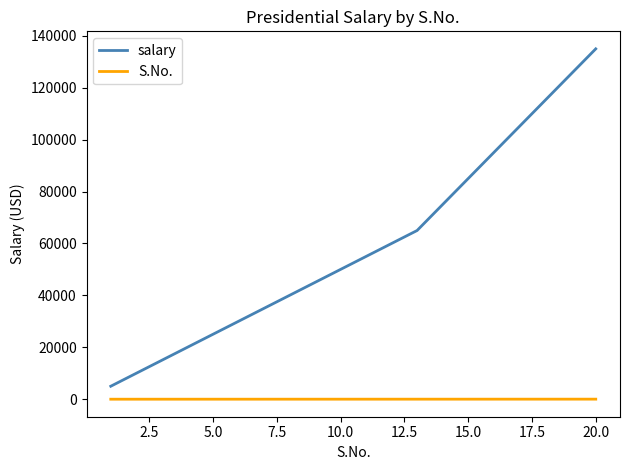

What is the maximum value for salary?

135000